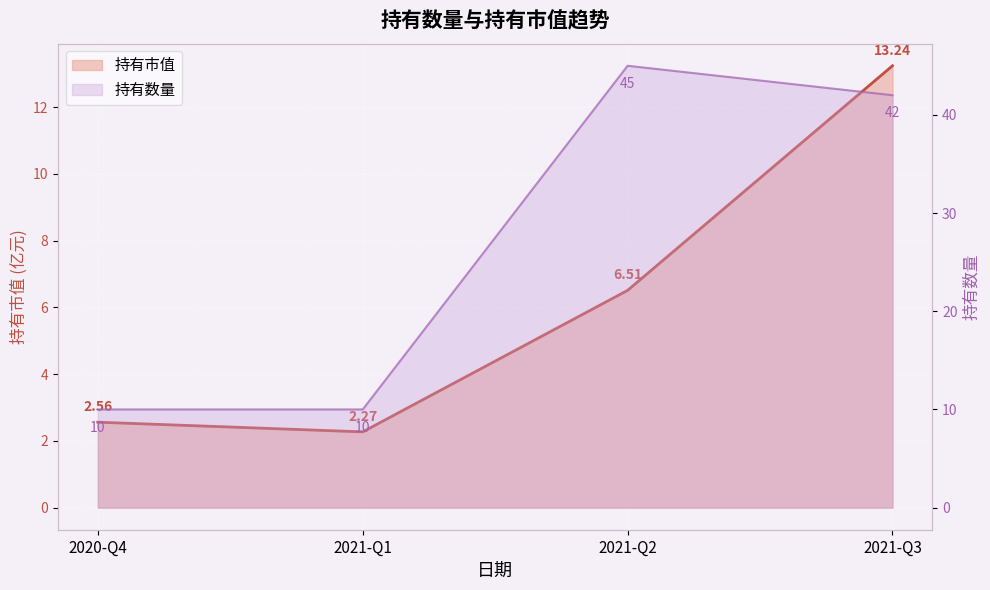

Which has a higher value, 2021-Q2 or 2021-Q3?

2021-Q3